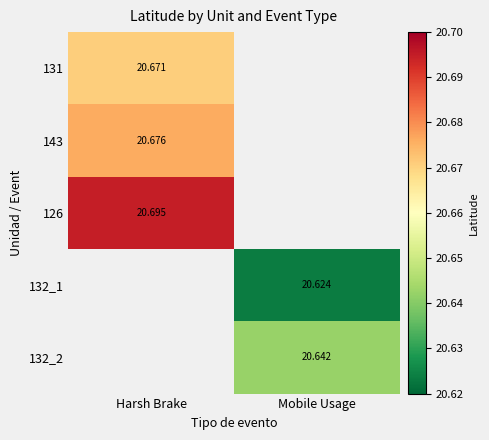

Is the value of 131 at Harsh Brake greater than the value of 132_1 at Mobile Usage?

Yes